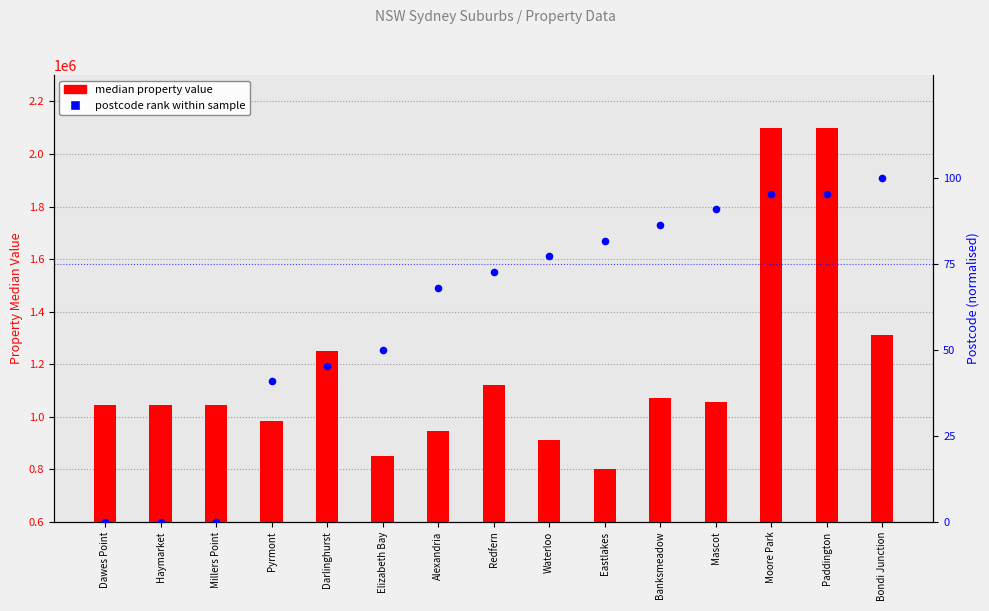

What are all the series names shown in the legend?

median property value, postcode rank within sample